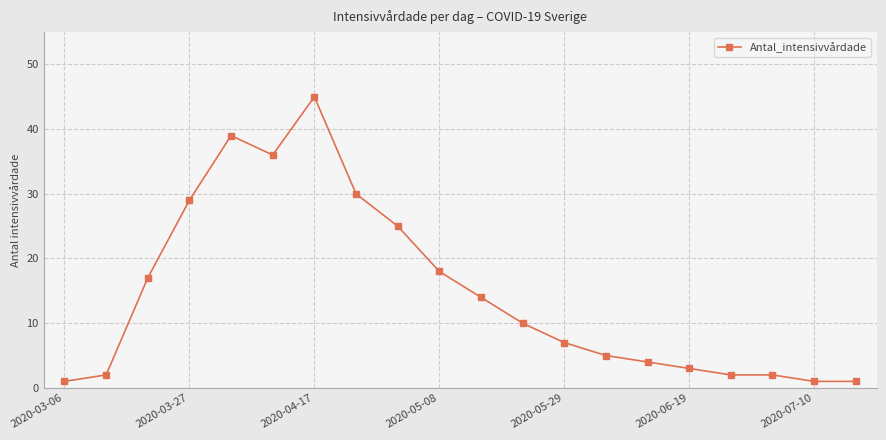

What is the average value?

15